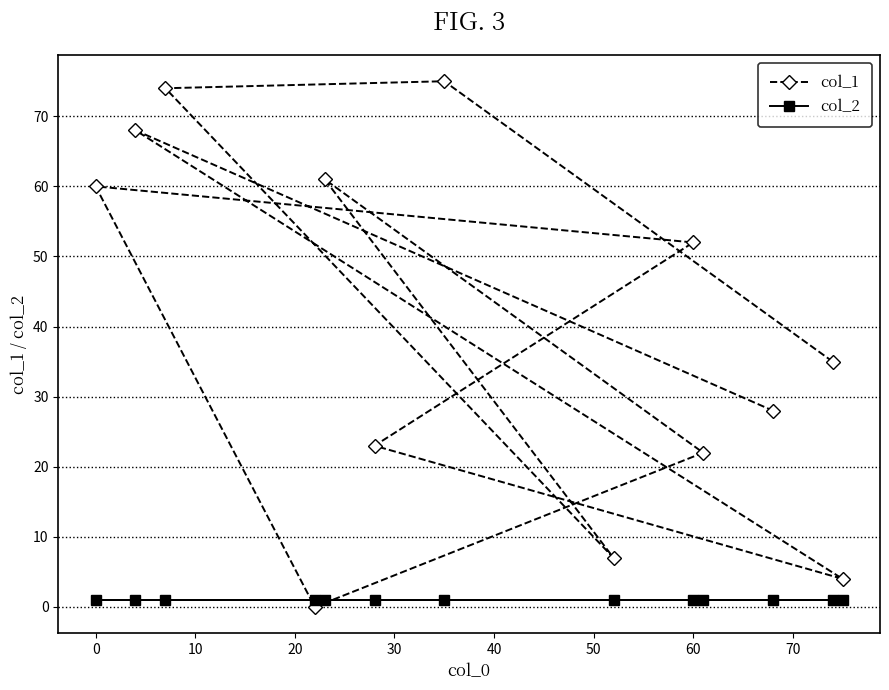

How many times do col_2 and col_1 cross each other?

2